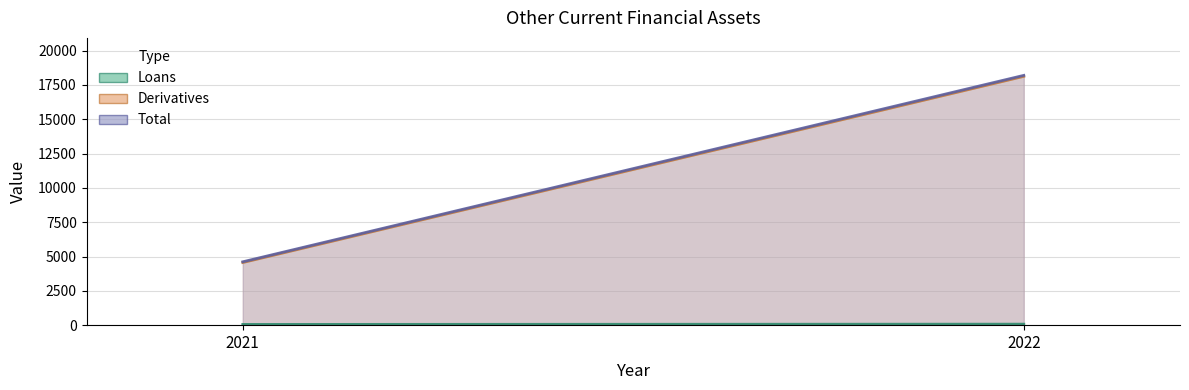

Between 2021 and 2022, which is larger?

2022